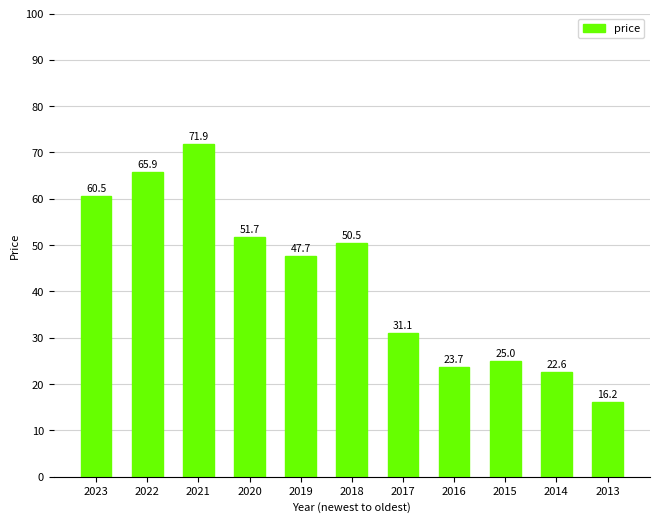

Which category has the lowest value across all series?

2013